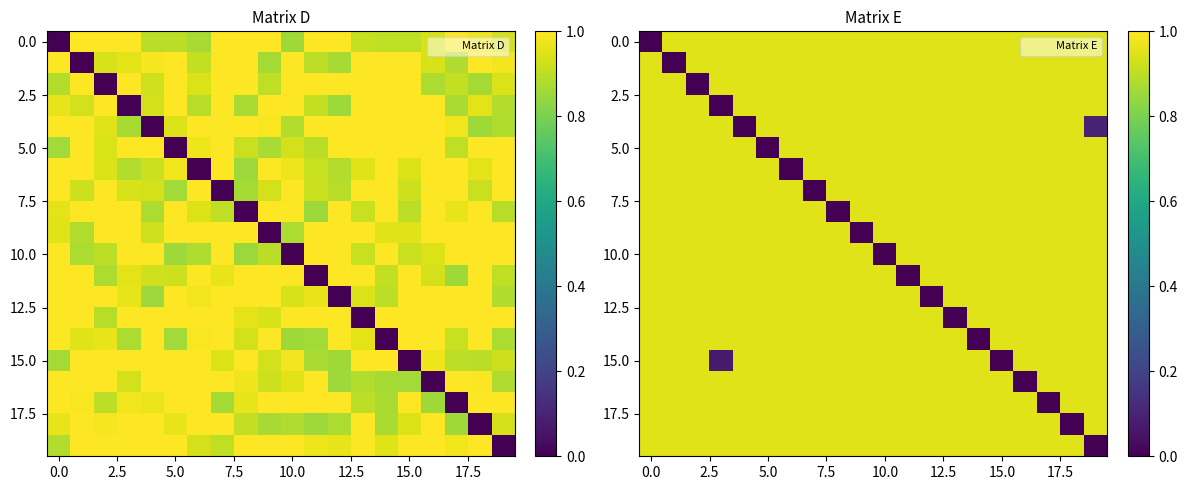

The 15.0 series shows 0.9 at 10.0. True or false?

True